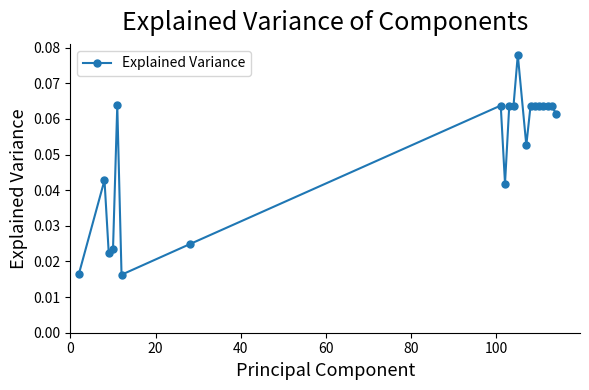

Count the values in the range 0 to 1.

20